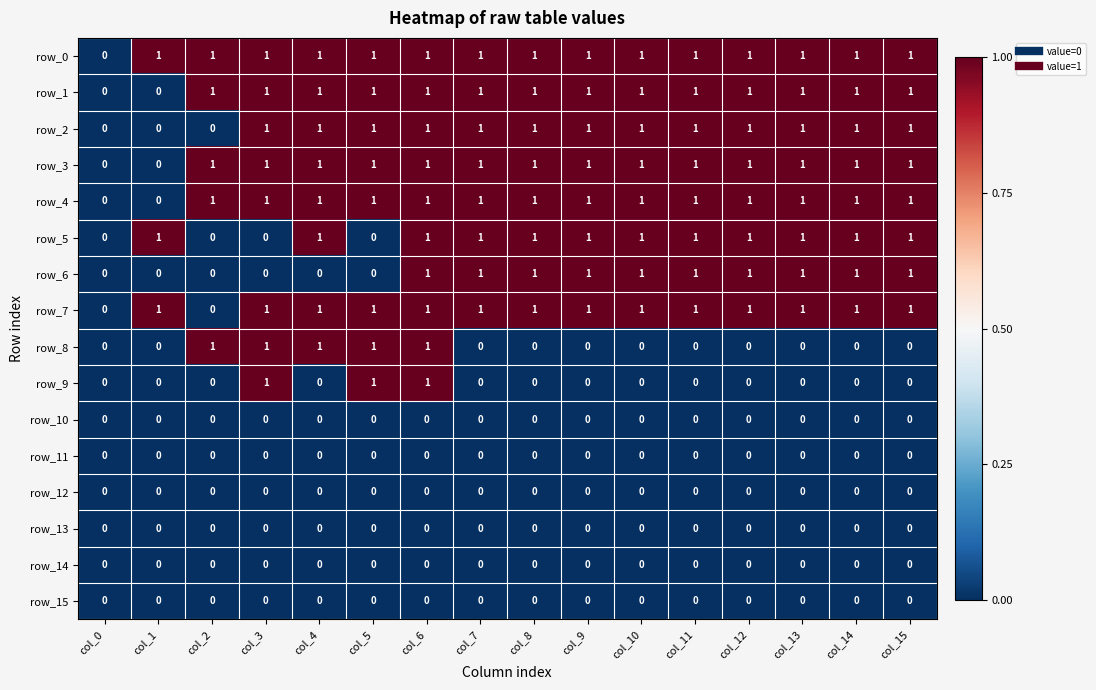

Which series has the largest total across all categories?

row_0